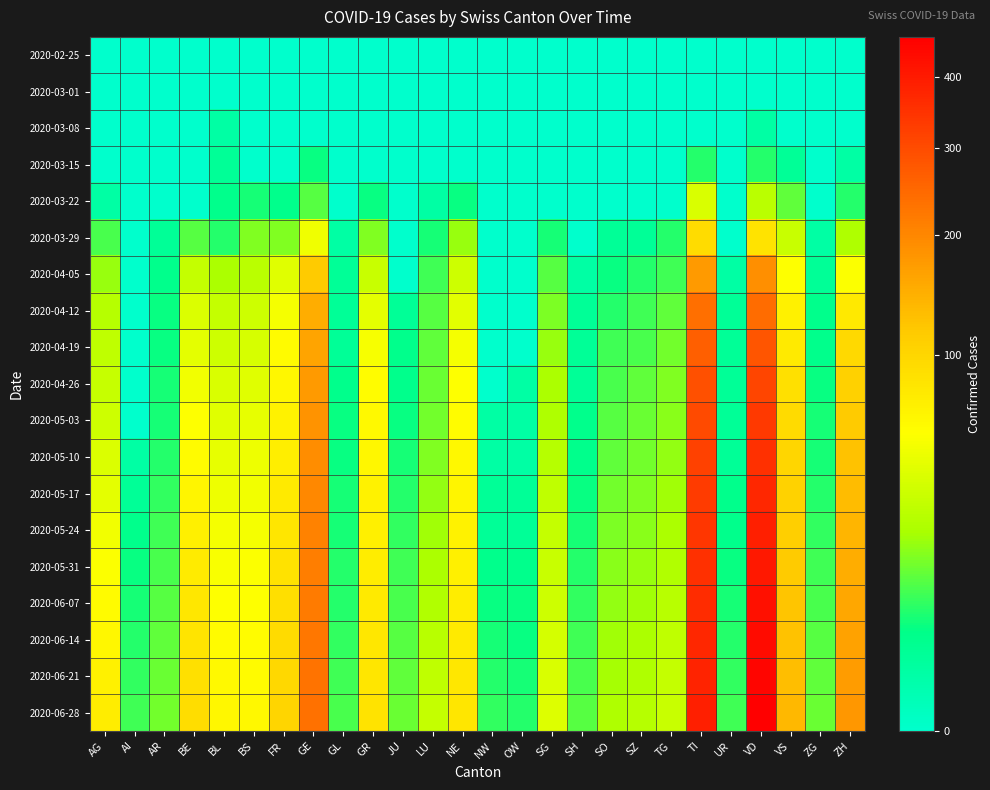

Rank the series at UR from lowest to highest value.

2020-02-25, 2020-03-01, 2020-03-08, 2020-03-15, 2020-03-22, 2020-03-29, 2020-04-05, 2020-04-12, 2020-04-19, 2020-04-26, 2020-05-03, 2020-05-10, 2020-05-17, 2020-05-24, 2020-05-31, 2020-06-07, 2020-06-14, 2020-06-21, 2020-06-28